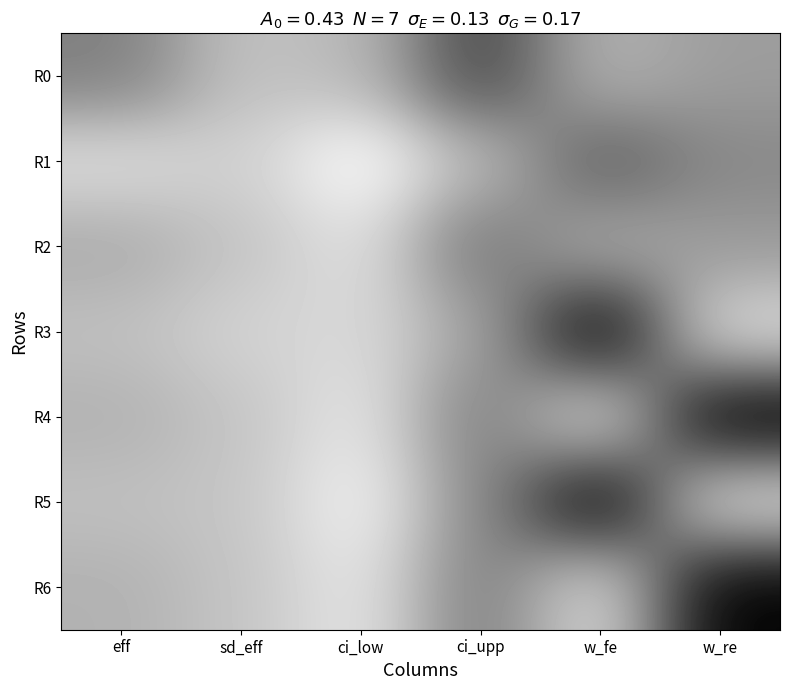

How many distinct data groups are displayed?

7